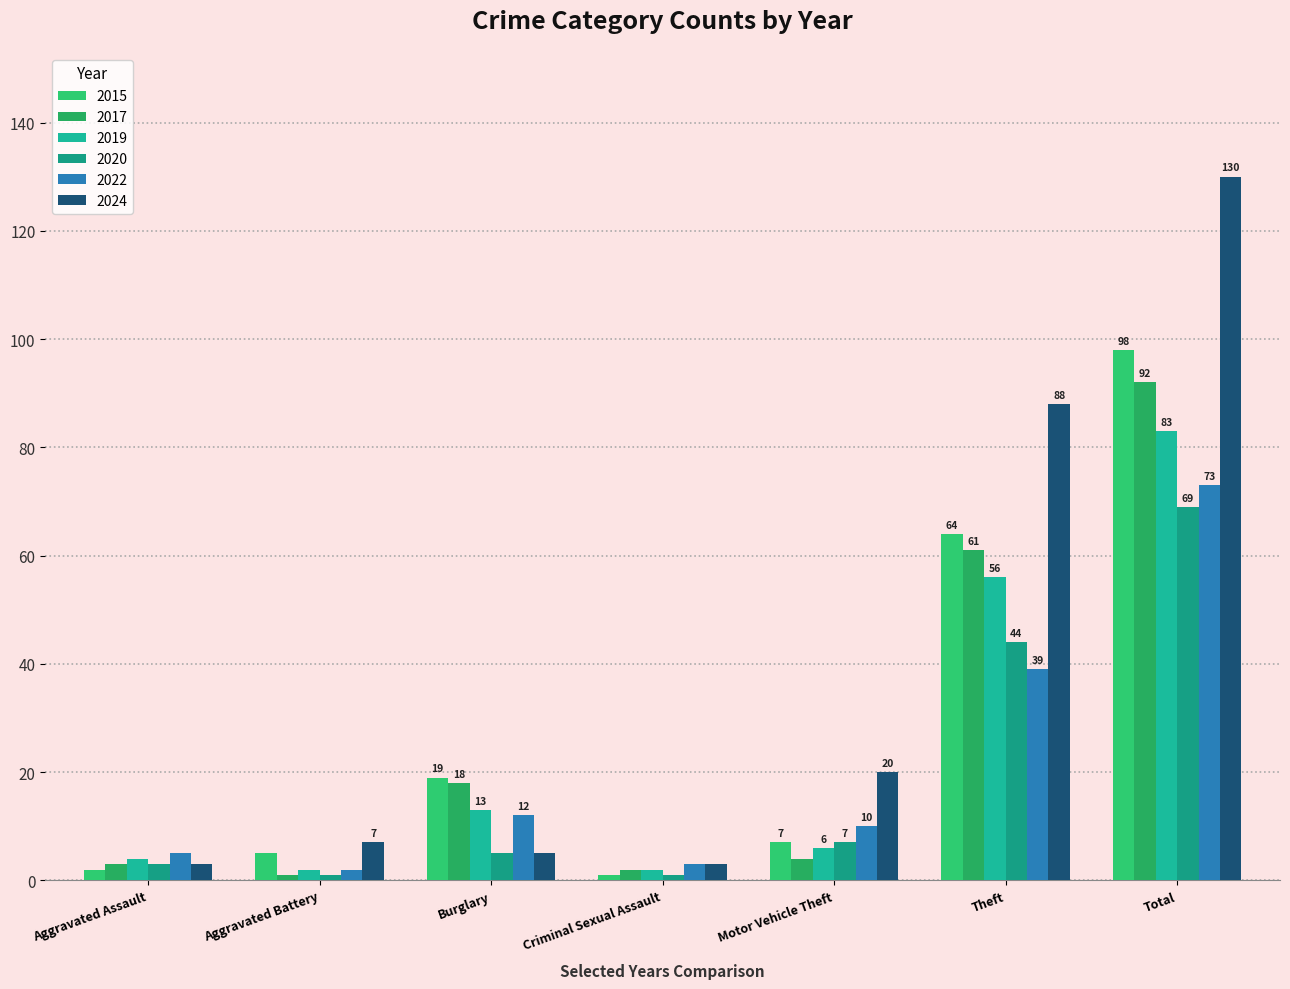

Rank the categories by 2020 value from lowest to highest.

Aggravated Battery, Criminal Sexual Assault, Aggravated Assault, Burglary, Motor Vehicle Theft, Theft, Total